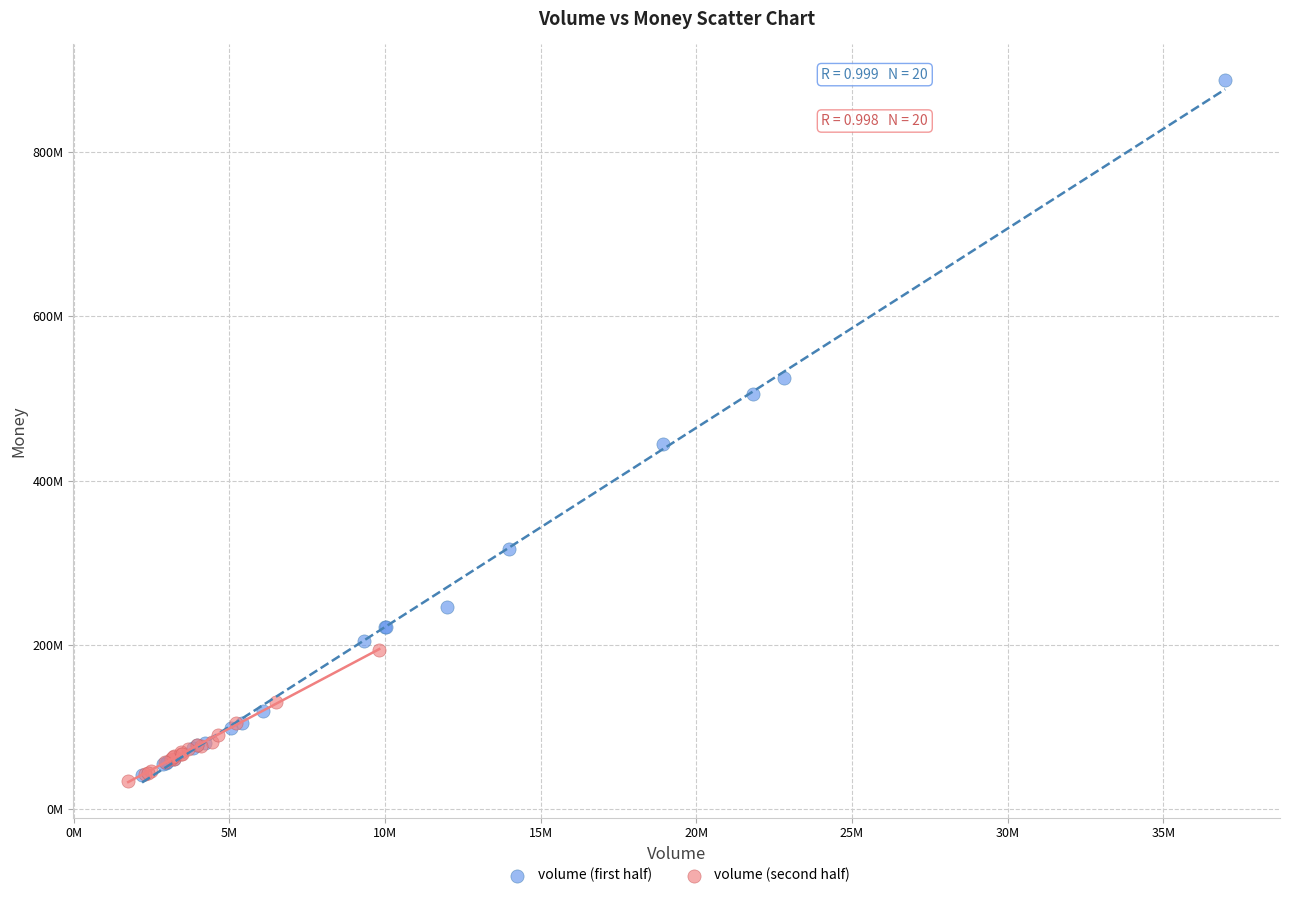

Which series contains the highest Y value?

volume (first half)